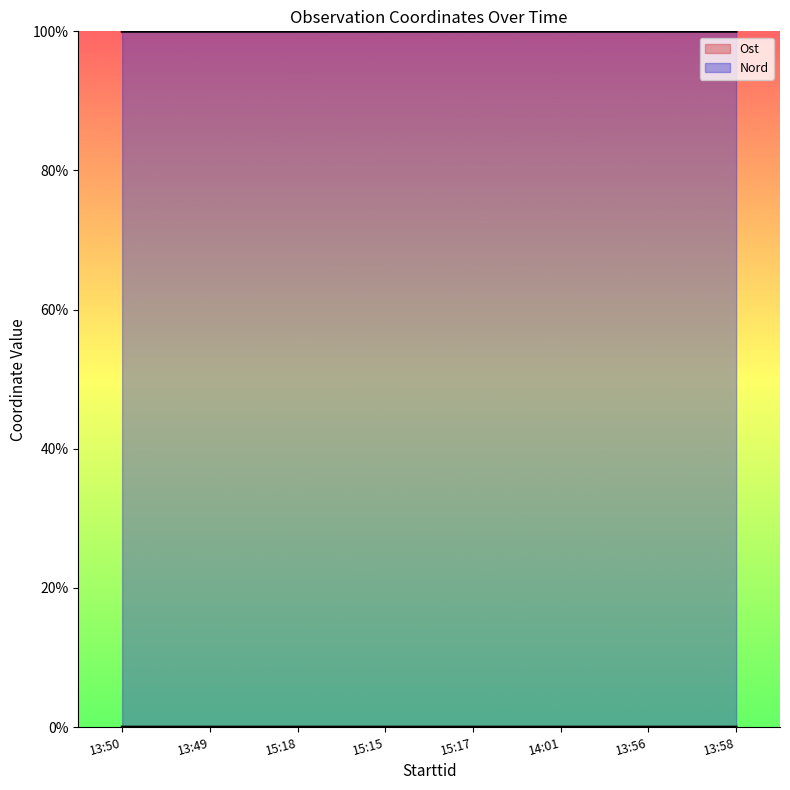

List the series in order of their overall mean, highest first.

Nord, Ost